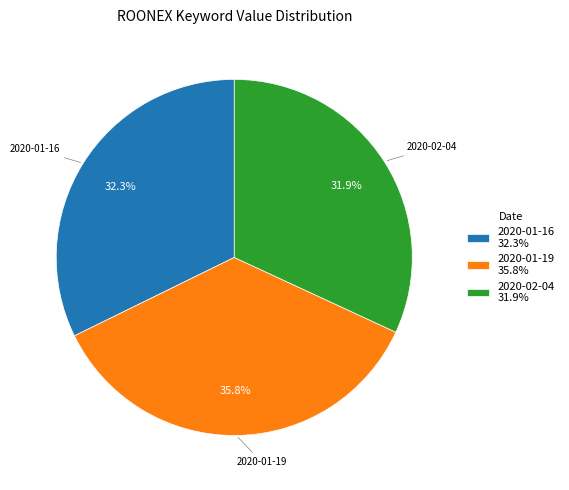

Is there a majority slice in this chart?

No